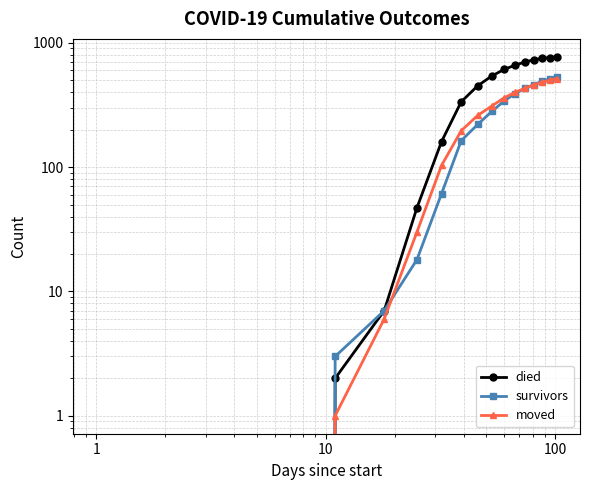

Reading left to right, extract all data points from this chart.

died: 0	2	7	47	160	335	450	540	610	660	700	730	750	760	770
survivors: 0	3	7	18	61	163	220	280	340	390	430	460	490	510	530
moved: 0	1	6	30	103	196	260	310	360	400	430	460	480	500	515